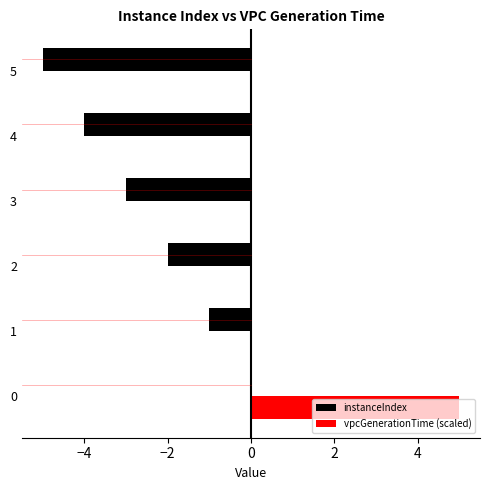

What is the sum of all instanceIndex values?

-15.0